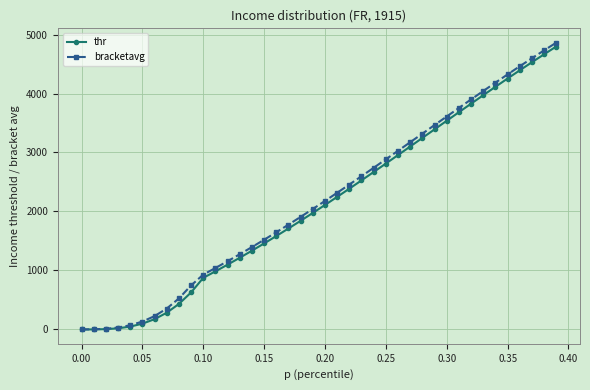

What is the value of the bracketavg point at the 18th from the left?

1776.7